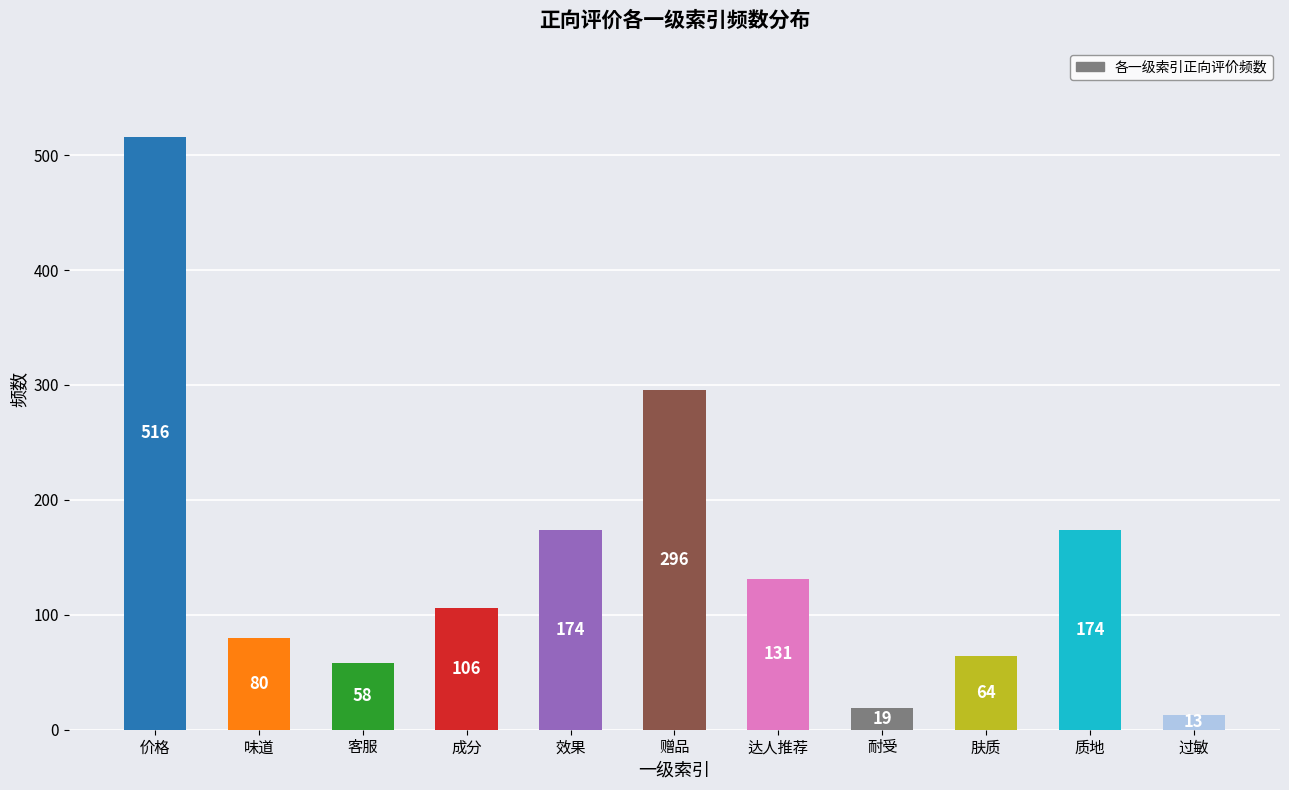

What is the greatest value displayed?

516